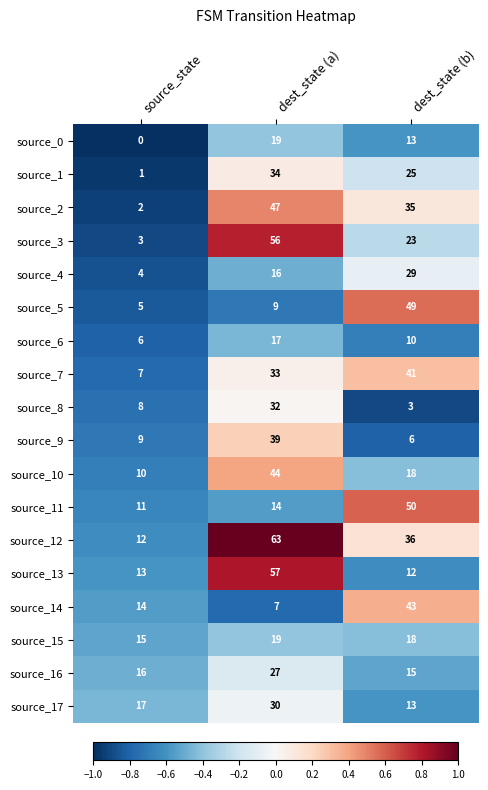

The value of source_14 at source_state is 23. True or false?

False